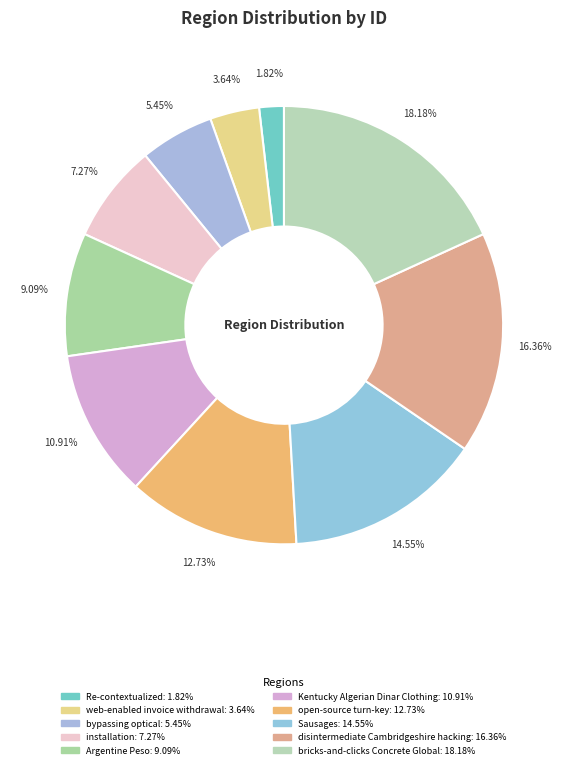

To the nearest percent, what is the average slice percentage?

10%